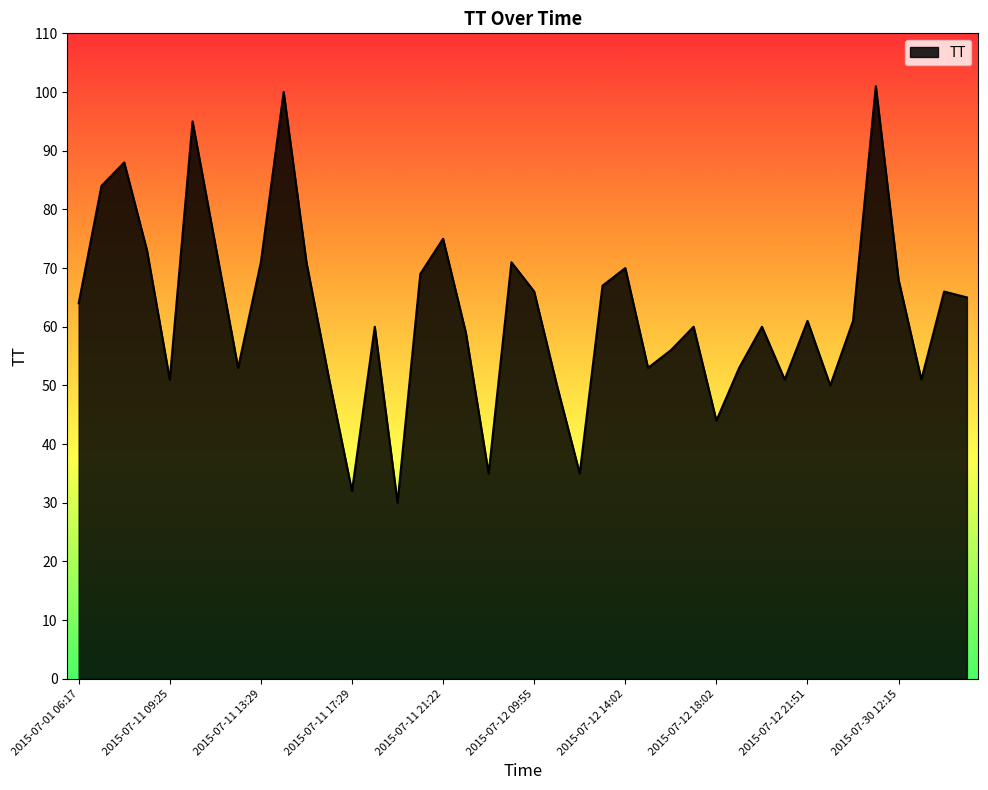

What is the sum of all values?

2494